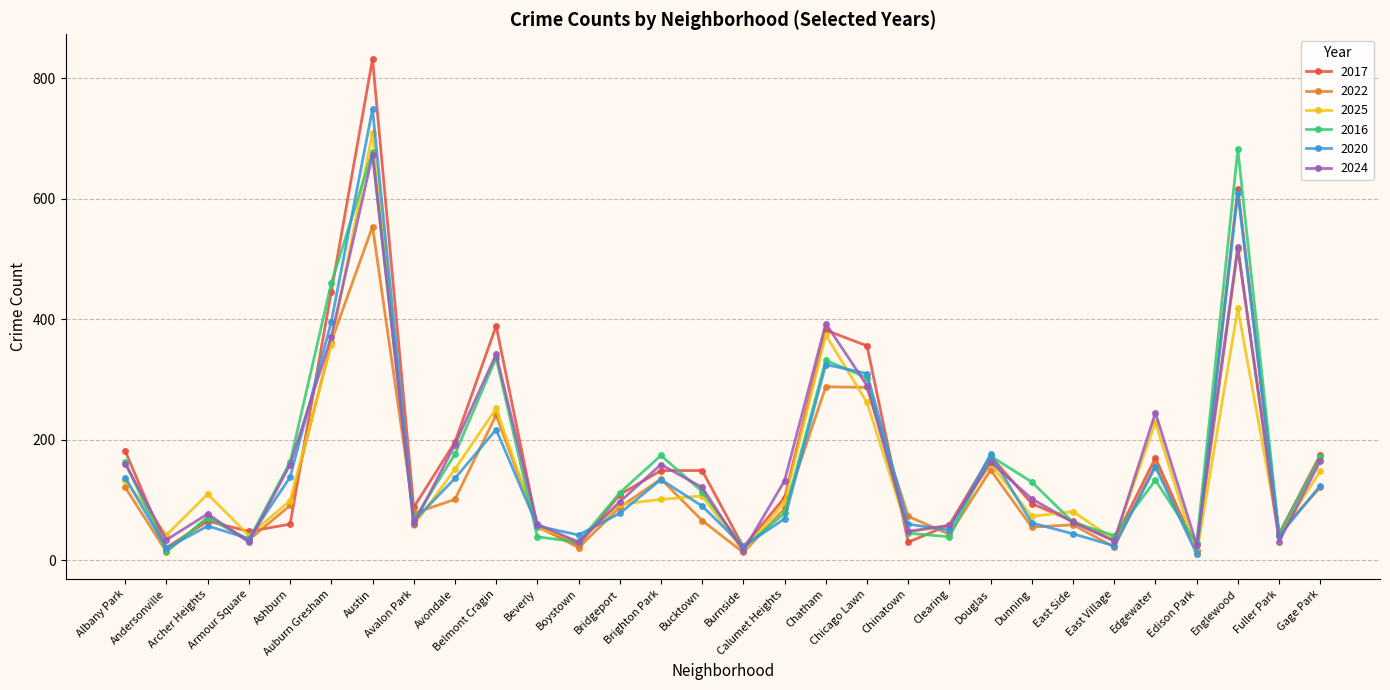

Which series has the largest range (max minus min)?

2017